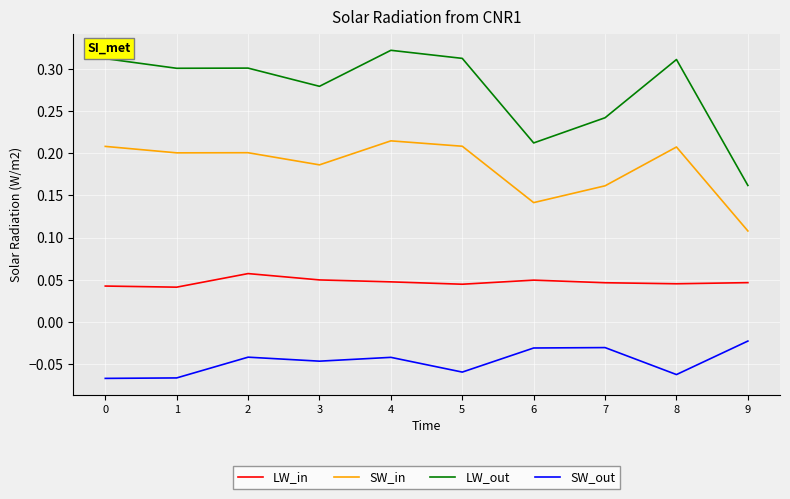

At how many categories does at least one series exceed 0?

10